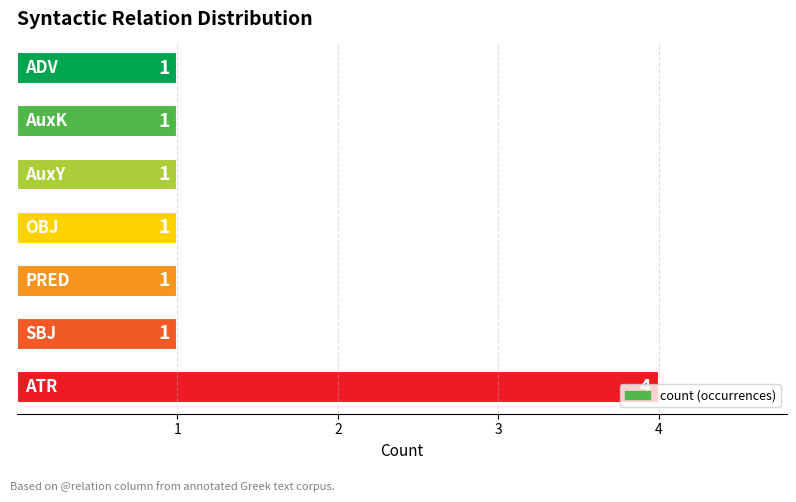

How many values are between 1 and 2?

6